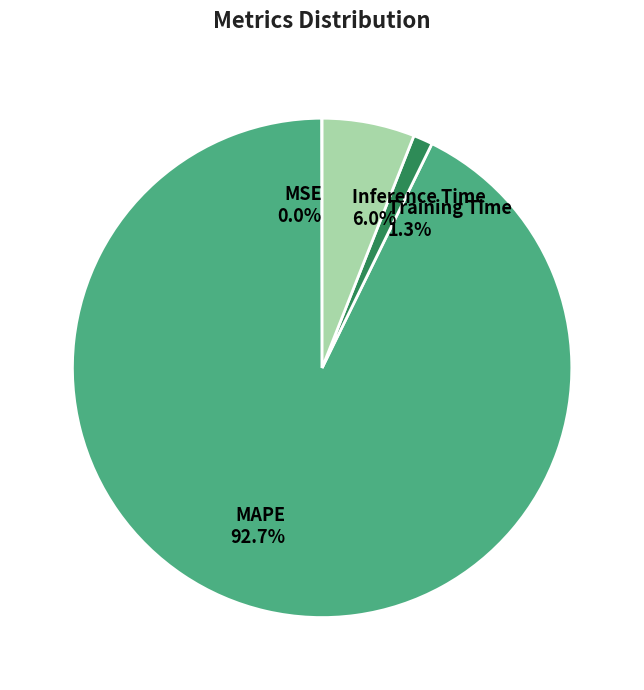

To the nearest percent, what is the difference between the largest and smallest slice percentages?

93%